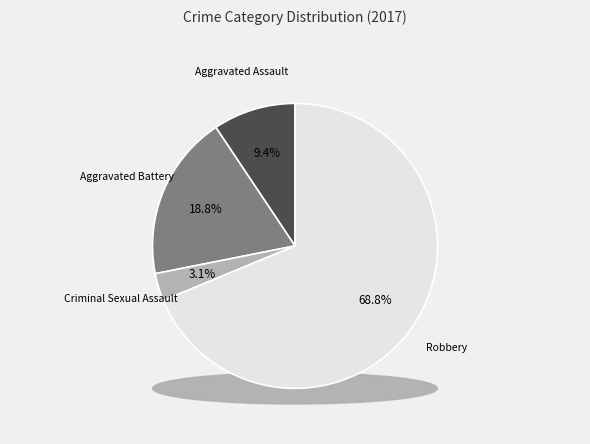

To the nearest percent, what is the difference between the Robbery and Aggravated Assault slice percentages?

59%